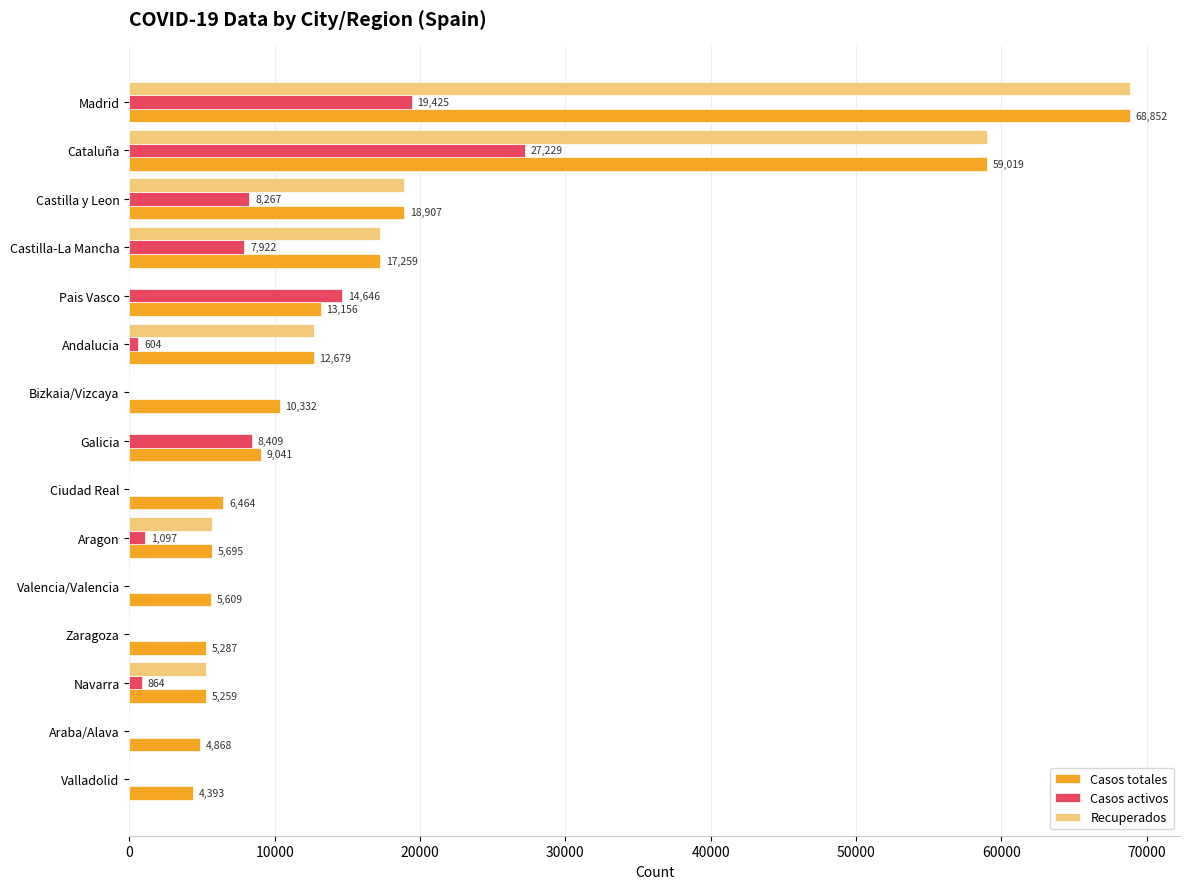

Is the value of Casos activos at Madrid greater than the value of Casos totales at Araba/Alava?

Yes